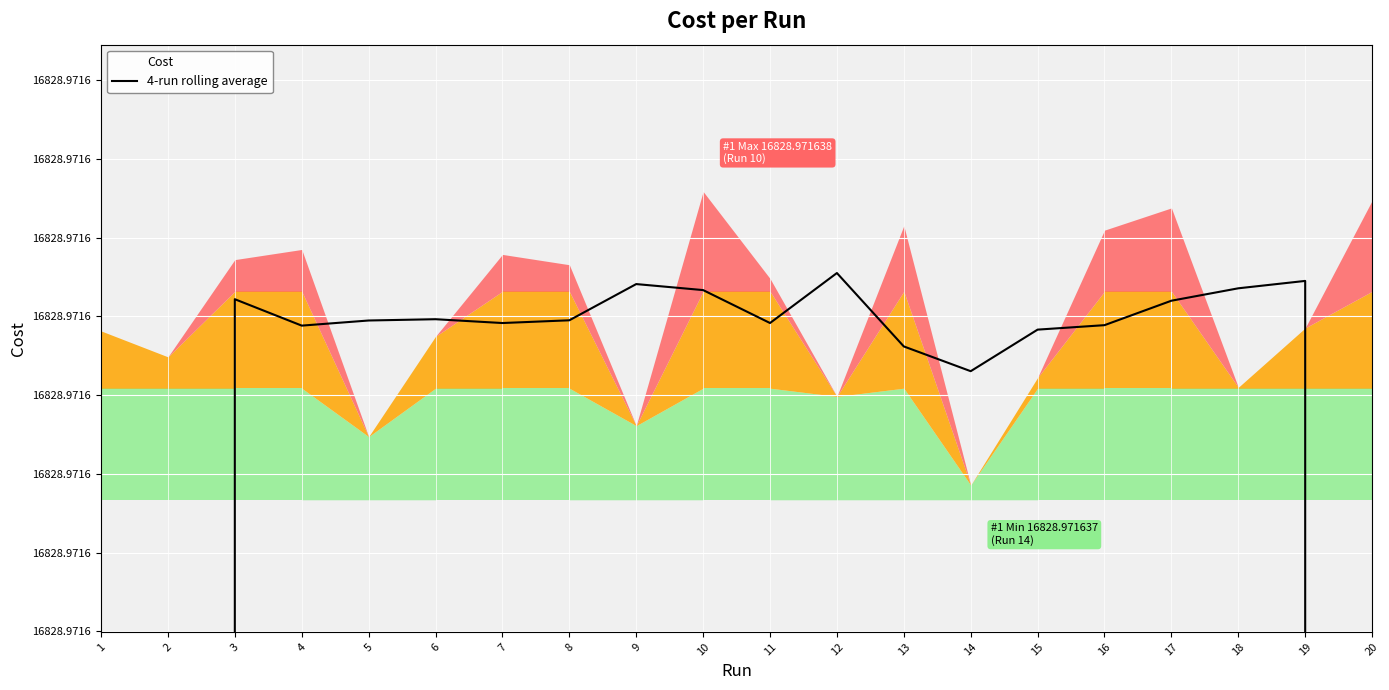

How many lines are shown in the chart?

1